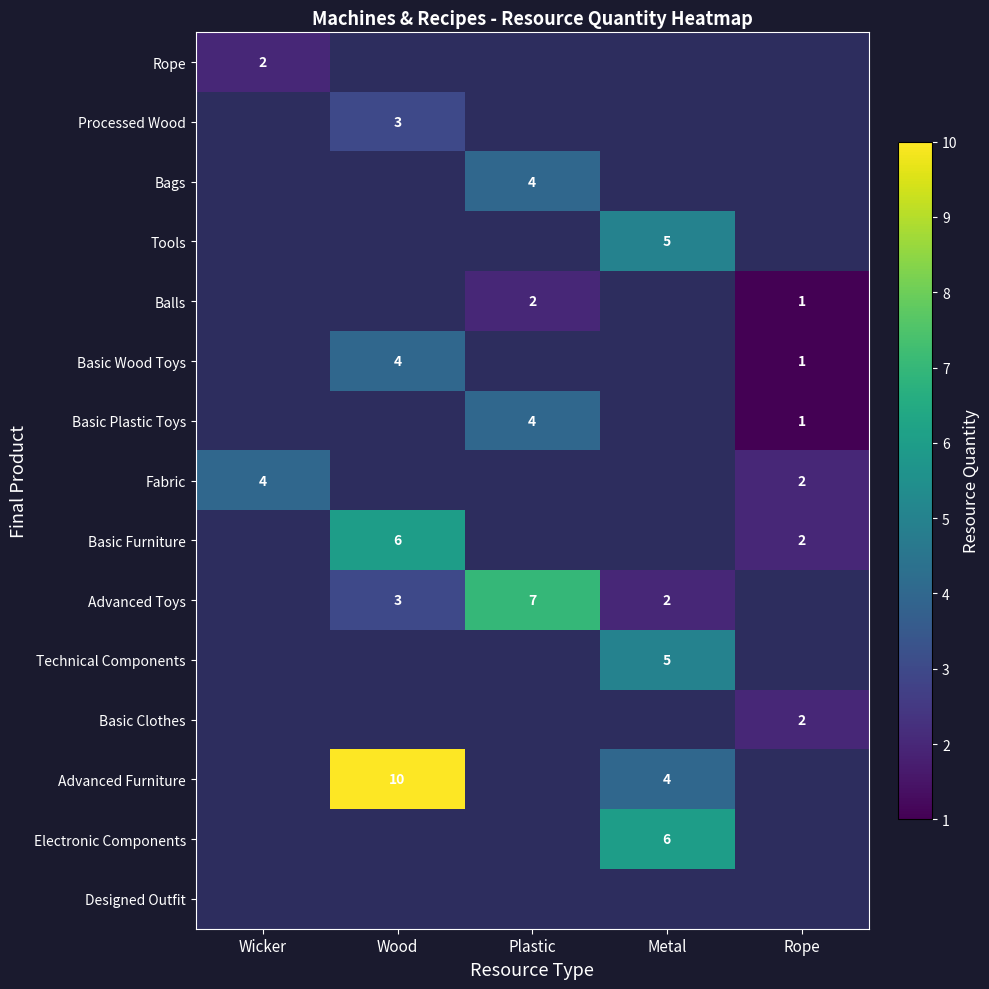

What is the spread (max minus min) of values at Wicker?

2.0